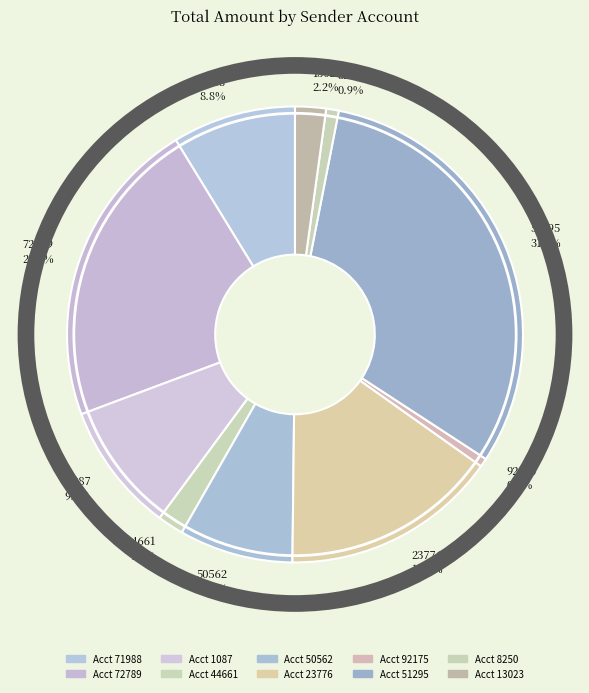

What percentage is NOT represented by 8250?

99.1%